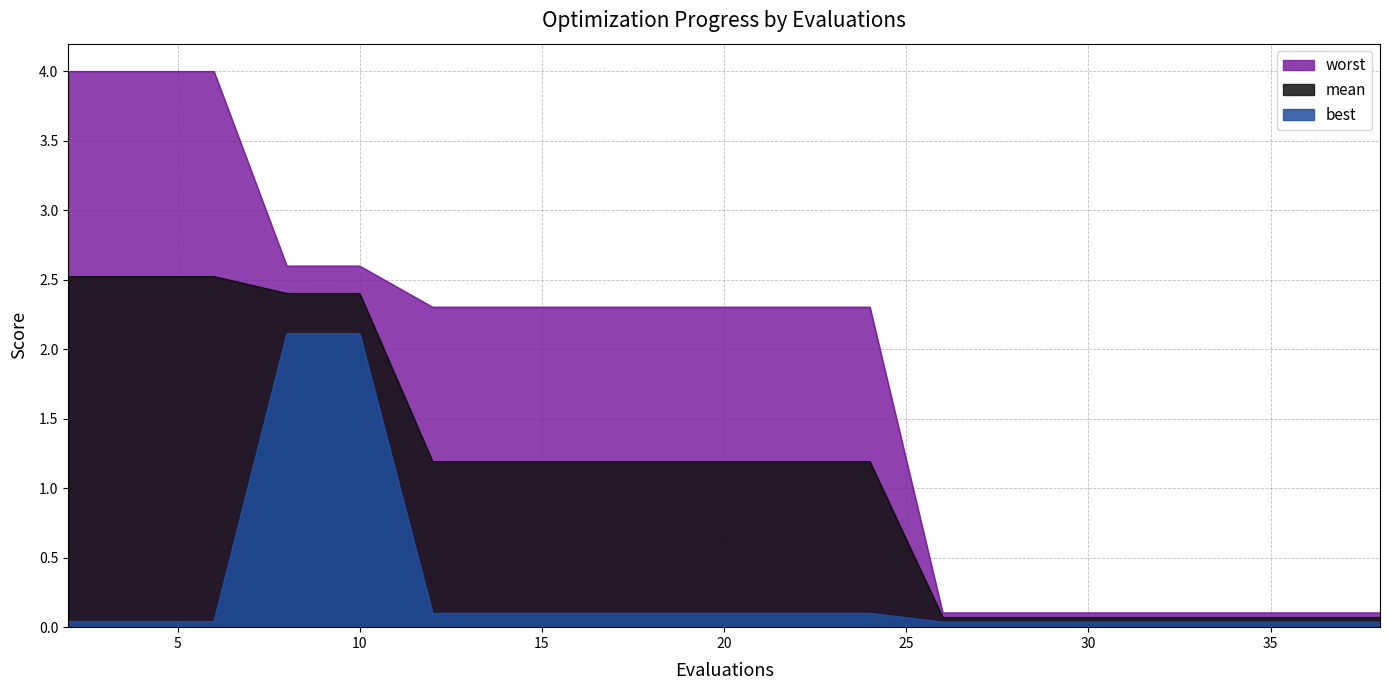

How many lines are shown in the chart?

3